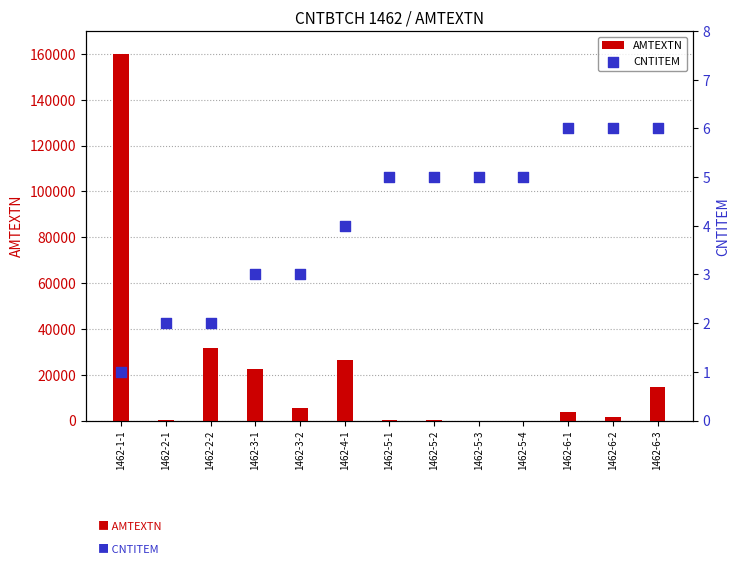

Which series contains the highest Y value?

AMTEXTN